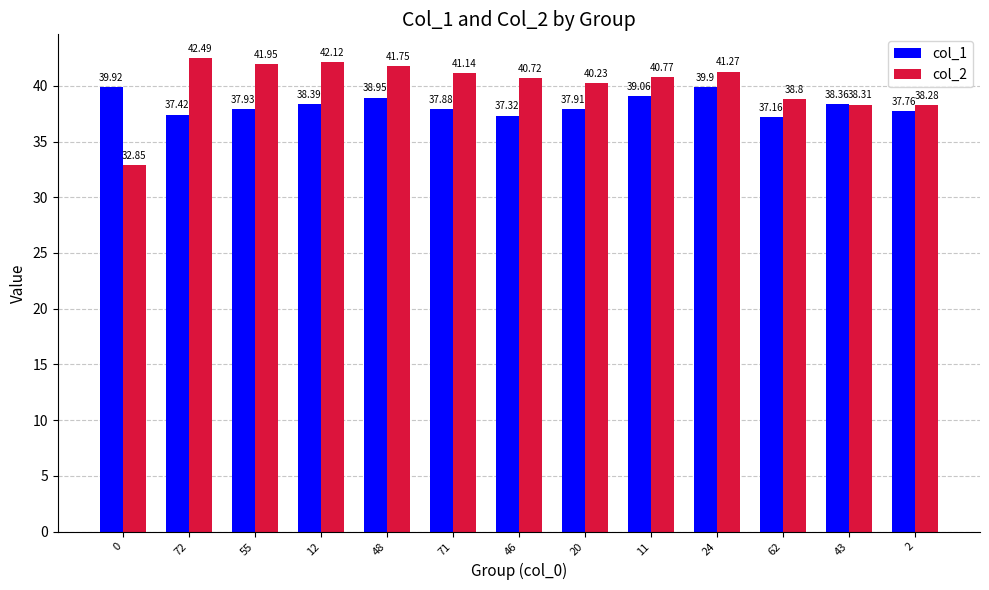

What is the greatest value displayed?

42.5